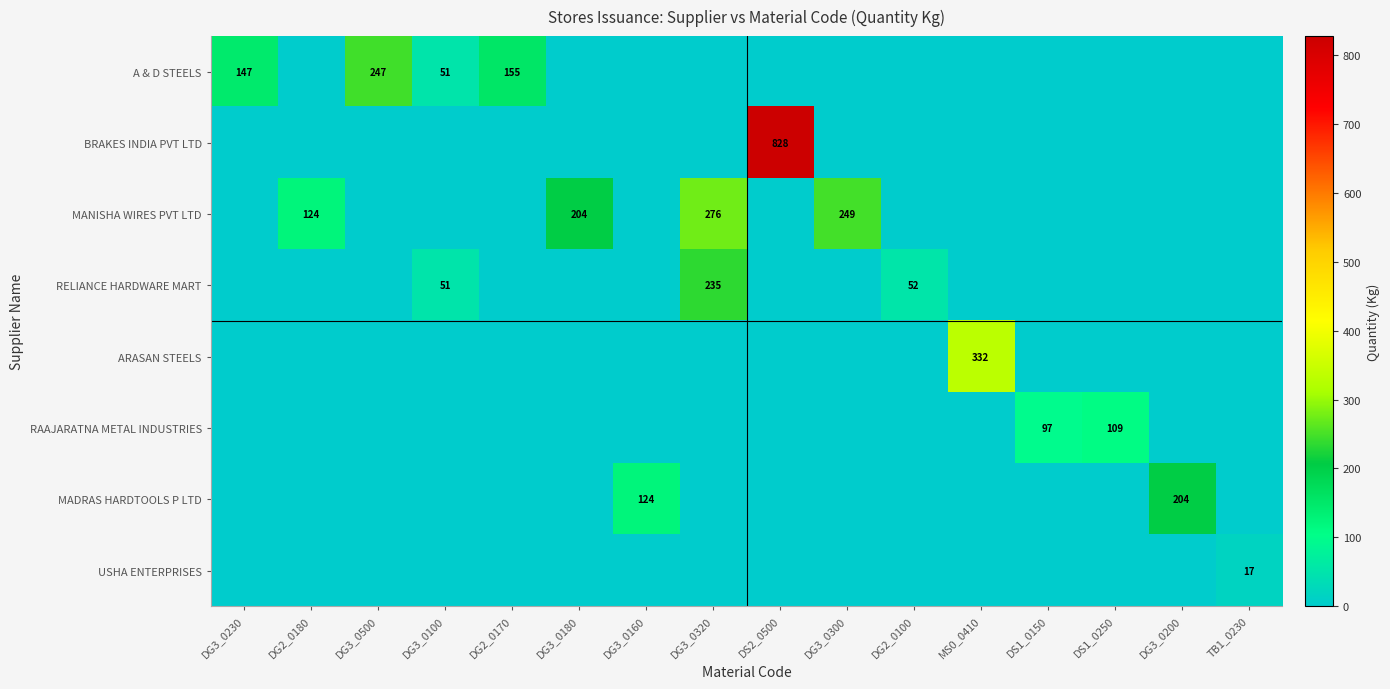

What is the spread (max minus min) of values at DG2_0180?

124